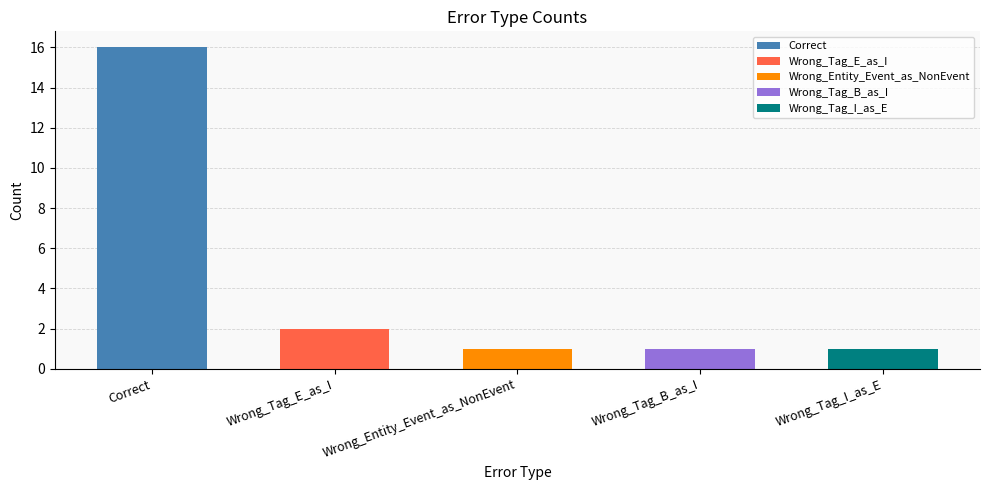

Reading right to left, what are all the values shown in this chart?

1	1	1	2	16